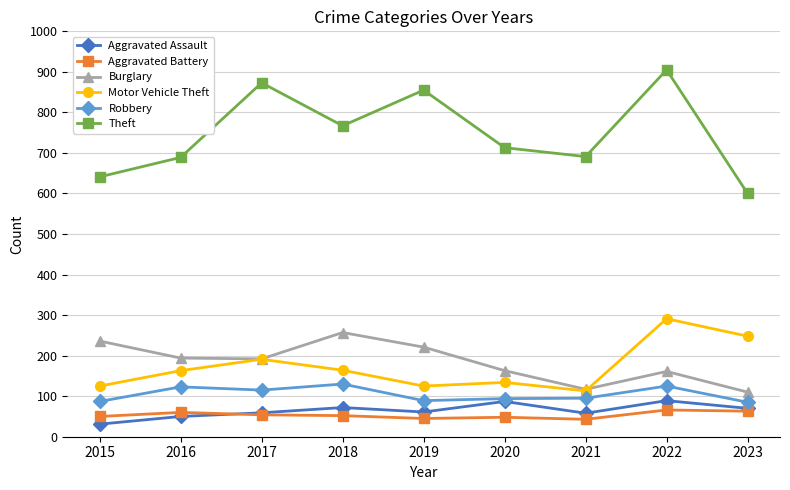

What is the sum of the Robbery values at 2020 and 2022?

219